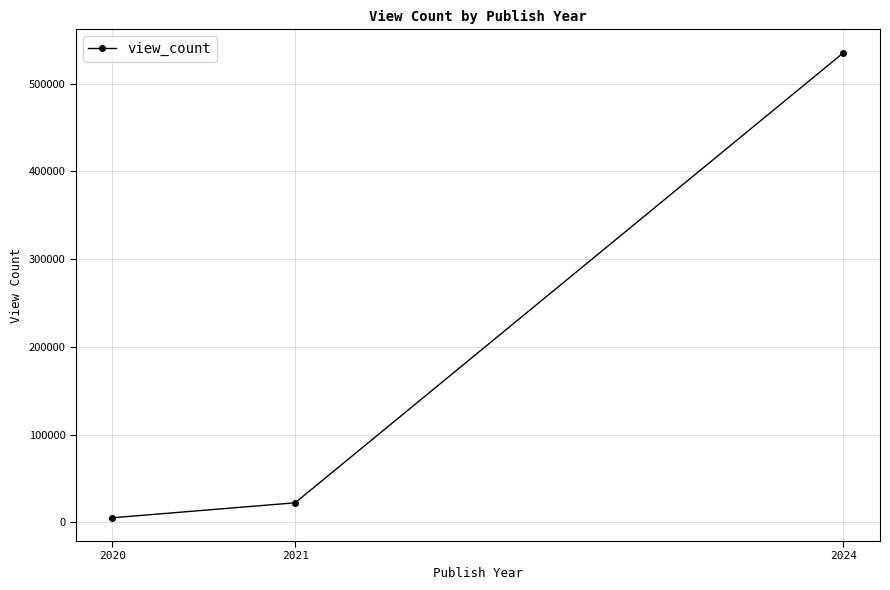

Rank the categories by value from highest to lowest.

2024, 2021, 2020